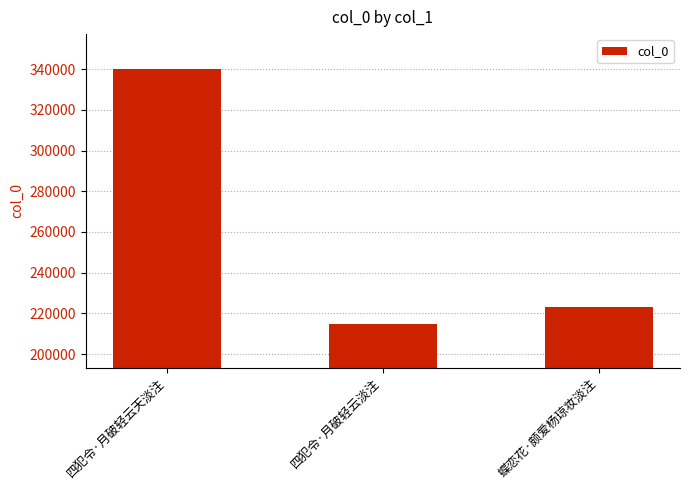

At which label does the data first exceed 223273?

四犯令·月破轻云天淡注